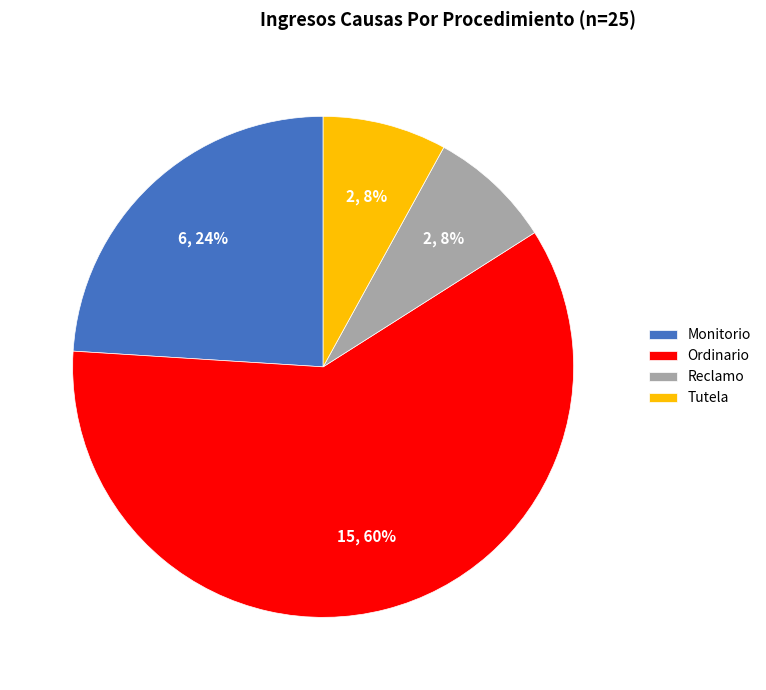

True or false: Tutela accounts for 1% of the total.

False